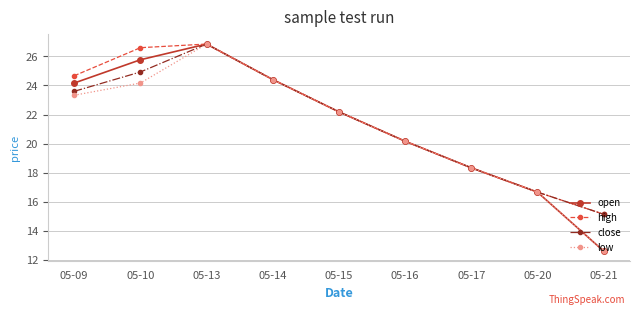

How many interior local peaks does the high series have?

1